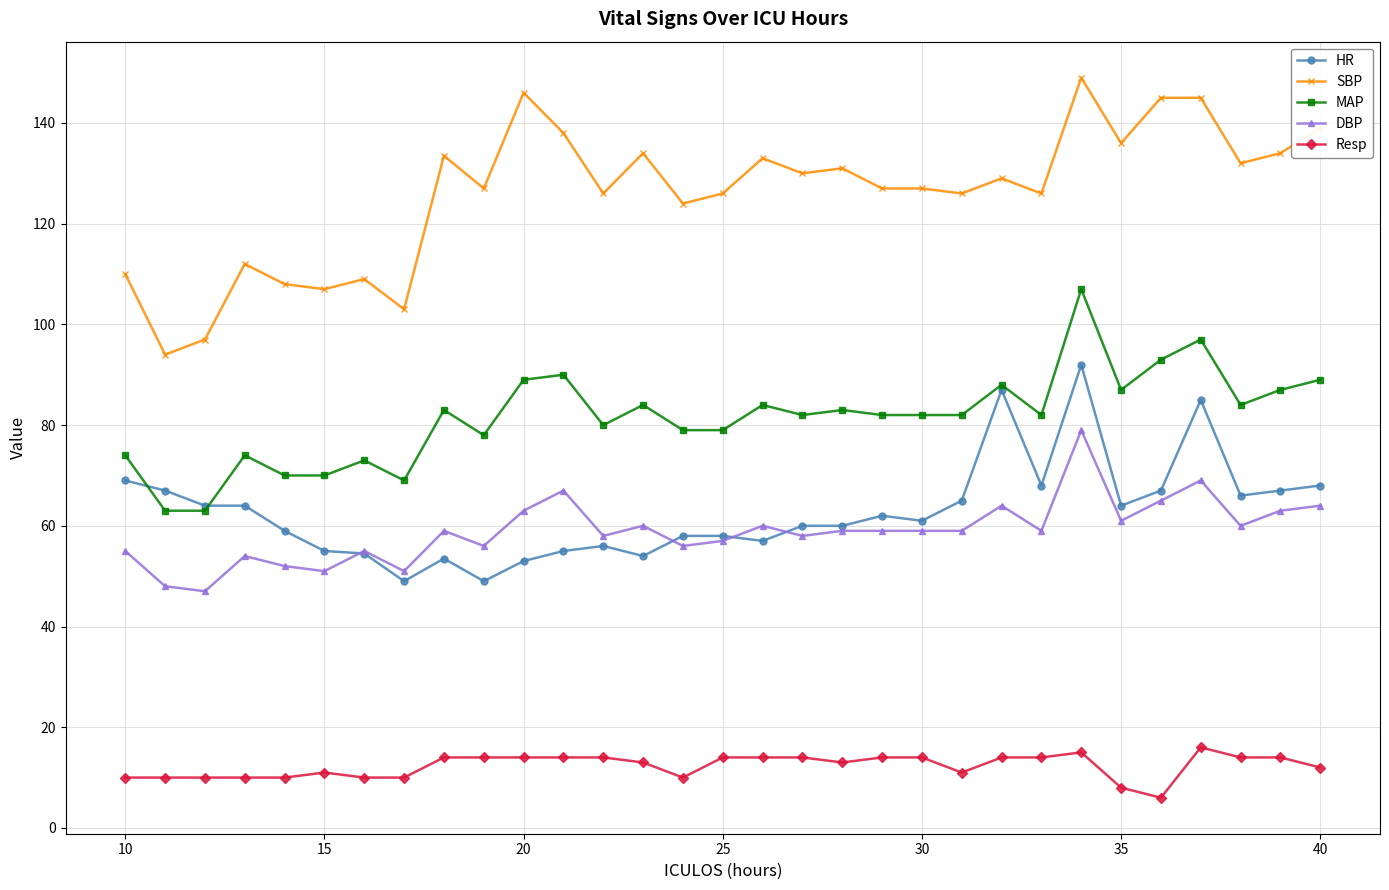

What is the minimum value shown in the chart?

6.0